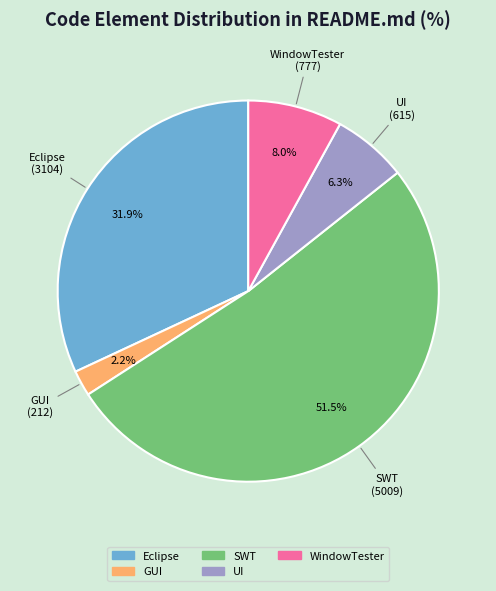

To the nearest percent, what portion does UI represent?

6%